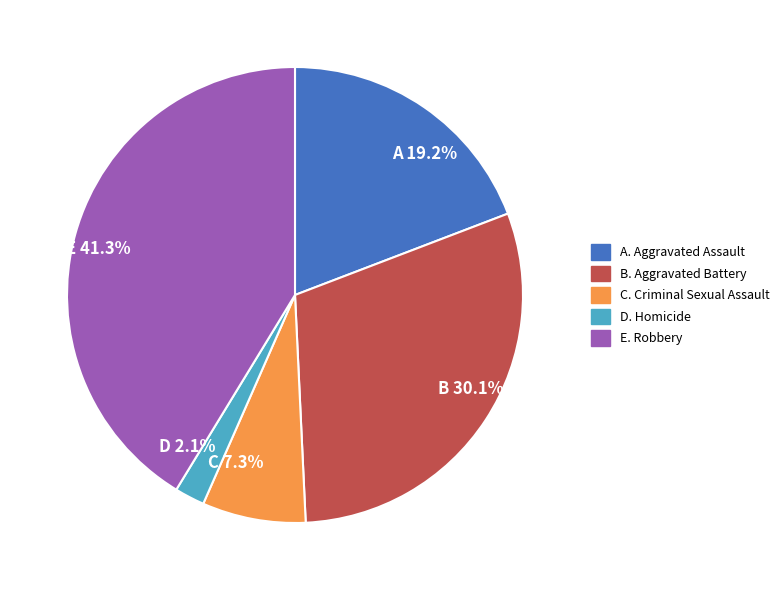

What is the largest slice in the pie chart?

E 41.3%